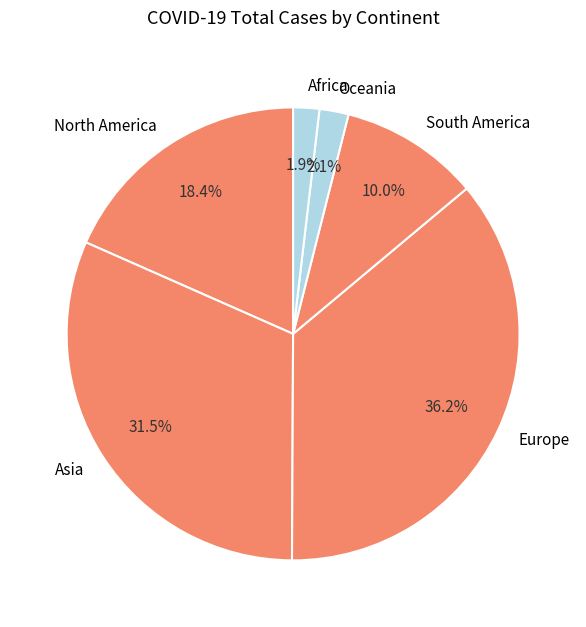

Does Oceania account for over 50% of the chart?

No